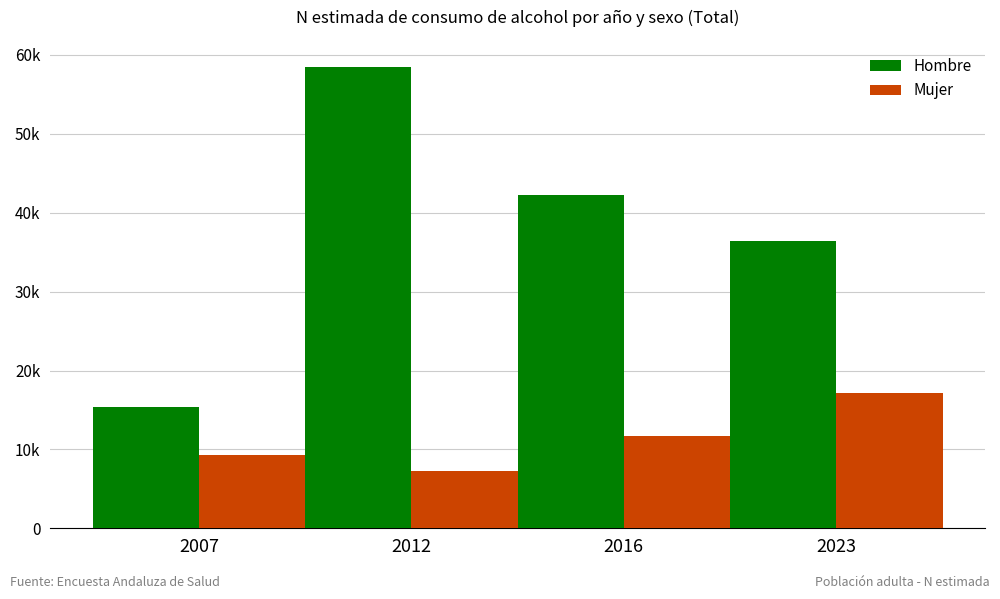

Reading left to right, what are all the values shown in this chart?

Hombre: 15343	58462	42235	36366
Mujer: 9331	7207	11756	17144